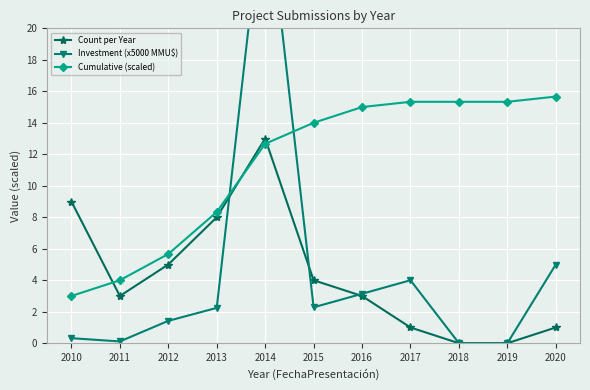

True or false: Cumulative (scaled) and Count per Year cross at least once.

True